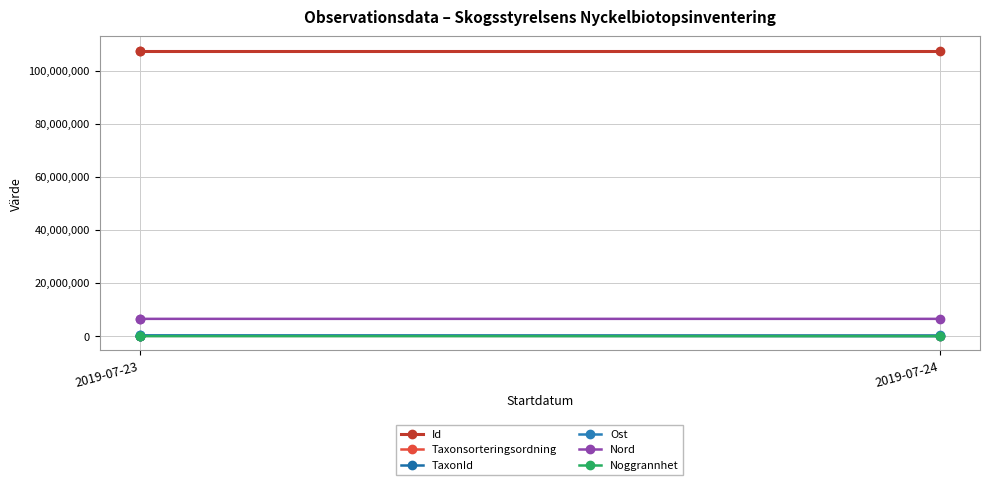

Is this an area chart (filled region under the line)?

No